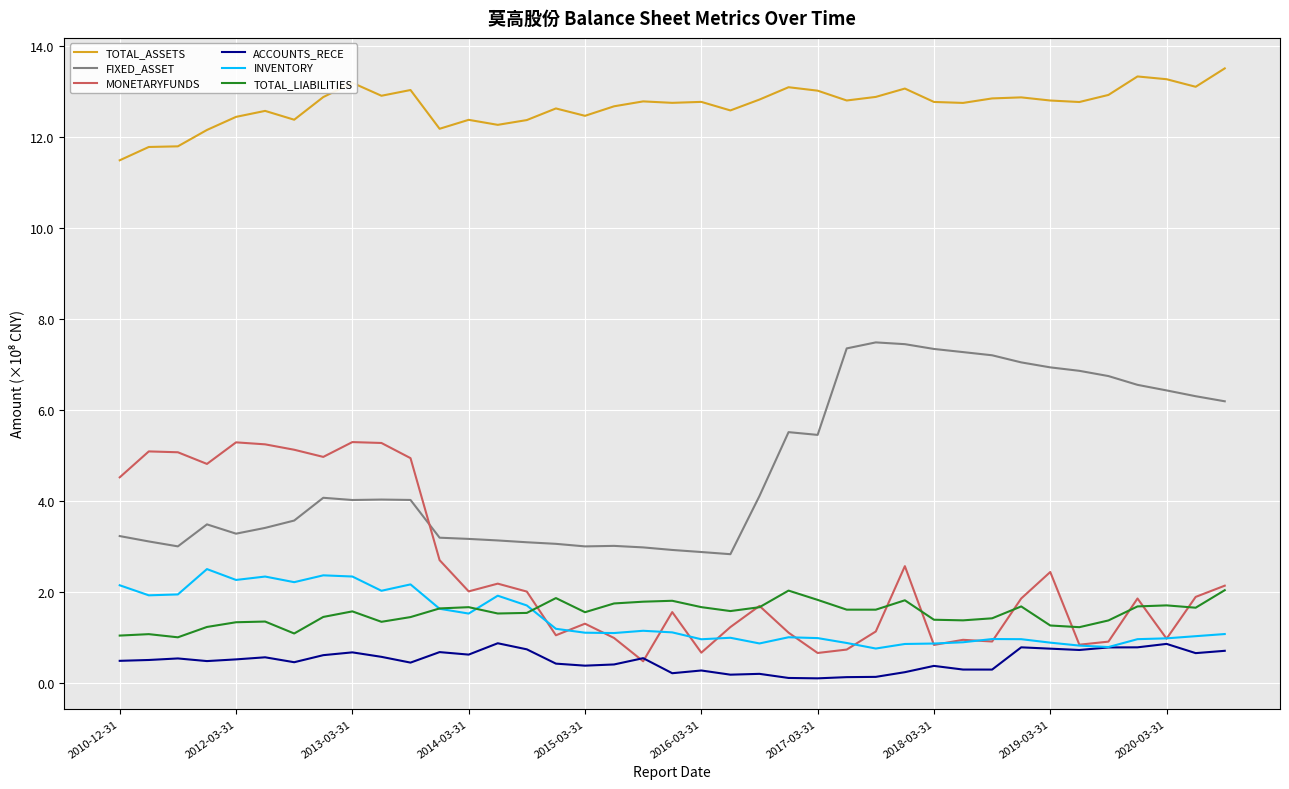

Which series has the largest total across all categories?

TOTAL_ASSETS